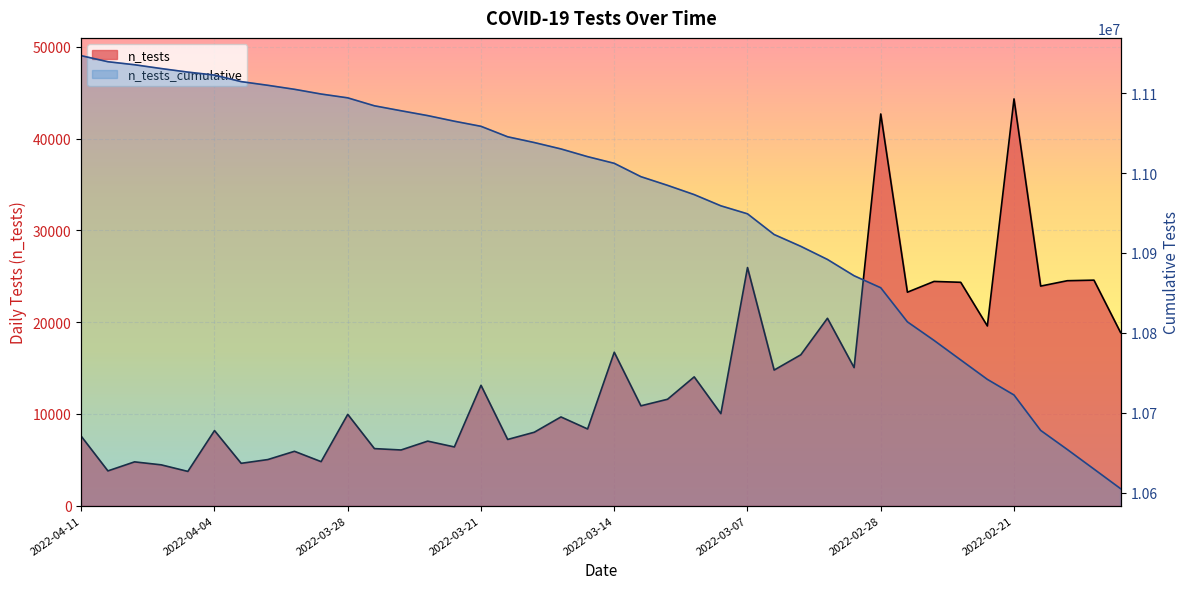

What is the spread (max minus min) of values at 2022-03-02?

10871479